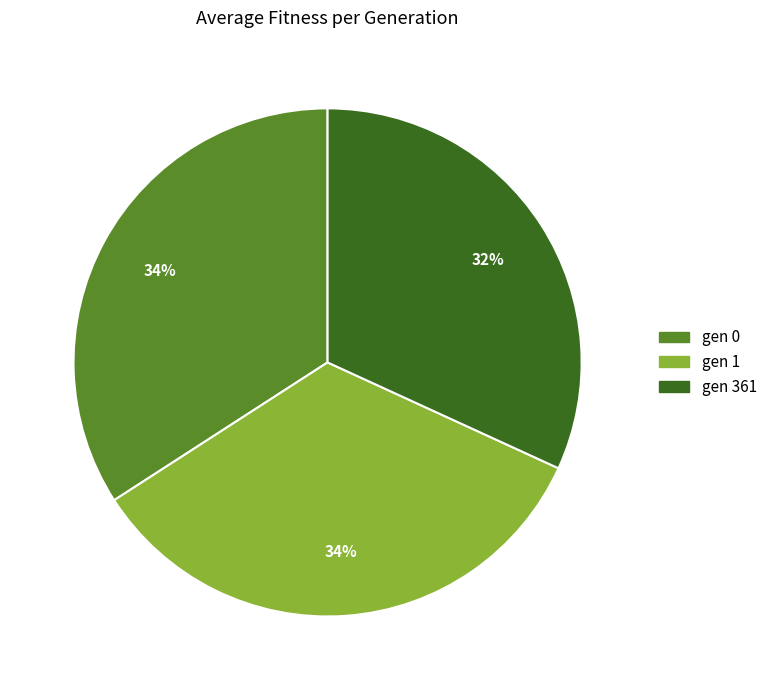

To the nearest percent, what is the difference between the largest and smallest slice percentages?

2%